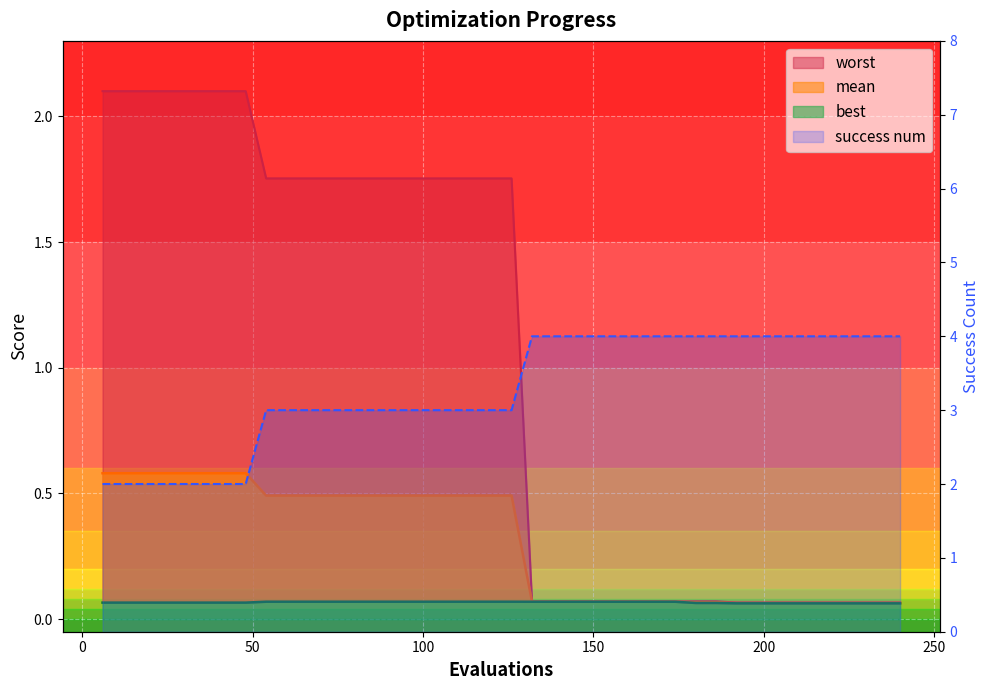

Reading left to right, what are all the values shown in this chart?

mean: 0.6	0.6	0.6	0.6	0.6	0.6	0.6	0.6	0.5	0.5	0.5	0.5	0.5	0.5	0.5	0.5	0.5	0.5	0.5	0.5	0.5	0.1	0.1	0.1	0.1	0.1	0.1	0.1	0.1	0.1	0.1	0.1	0.1	0.1	0.1	0.1	0.1	0.1	0.1	0.1
best: 0.1	0.1	0.1	0.1	0.1	0.1	0.1	0.1	0.1	0.1	0.1	0.1	0.1	0.1	0.1	0.1	0.1	0.1	0.1	0.1	0.1	0.1	0.1	0.1	0.1	0.1	0.1	0.1	0.1	0.1	0.1	0.1	0.1	0.1	0.1	0.1	0.1	0.1	0.1	0.1
worst: 2.1	2.1	2.1	2.1	2.1	2.1	2.1	2.1	1.8	1.8	1.8	1.8	1.8	1.8	1.8	1.8	1.8	1.8	1.8	1.8	1.8	0.1	0.1	0.1	0.1	0.1	0.1	0.1	0.1	0.1	0.1	0.1	0.1	0.1	0.1	0.1	0.1	0.1	0.1	0.1
success num: 2.0	2.0	2.0	2.0	2.0	2.0	2.0	2.0	3.0	3.0	3.0	3.0	3.0	3.0	3.0	3.0	3.0	3.0	3.0	3.0	3.0	4.0	4.0	4.0	4.0	4.0	4.0	4.0	4.0	4.0	4.0	4.0	4.0	4.0	4.0	4.0	4.0	4.0	4.0	4.0